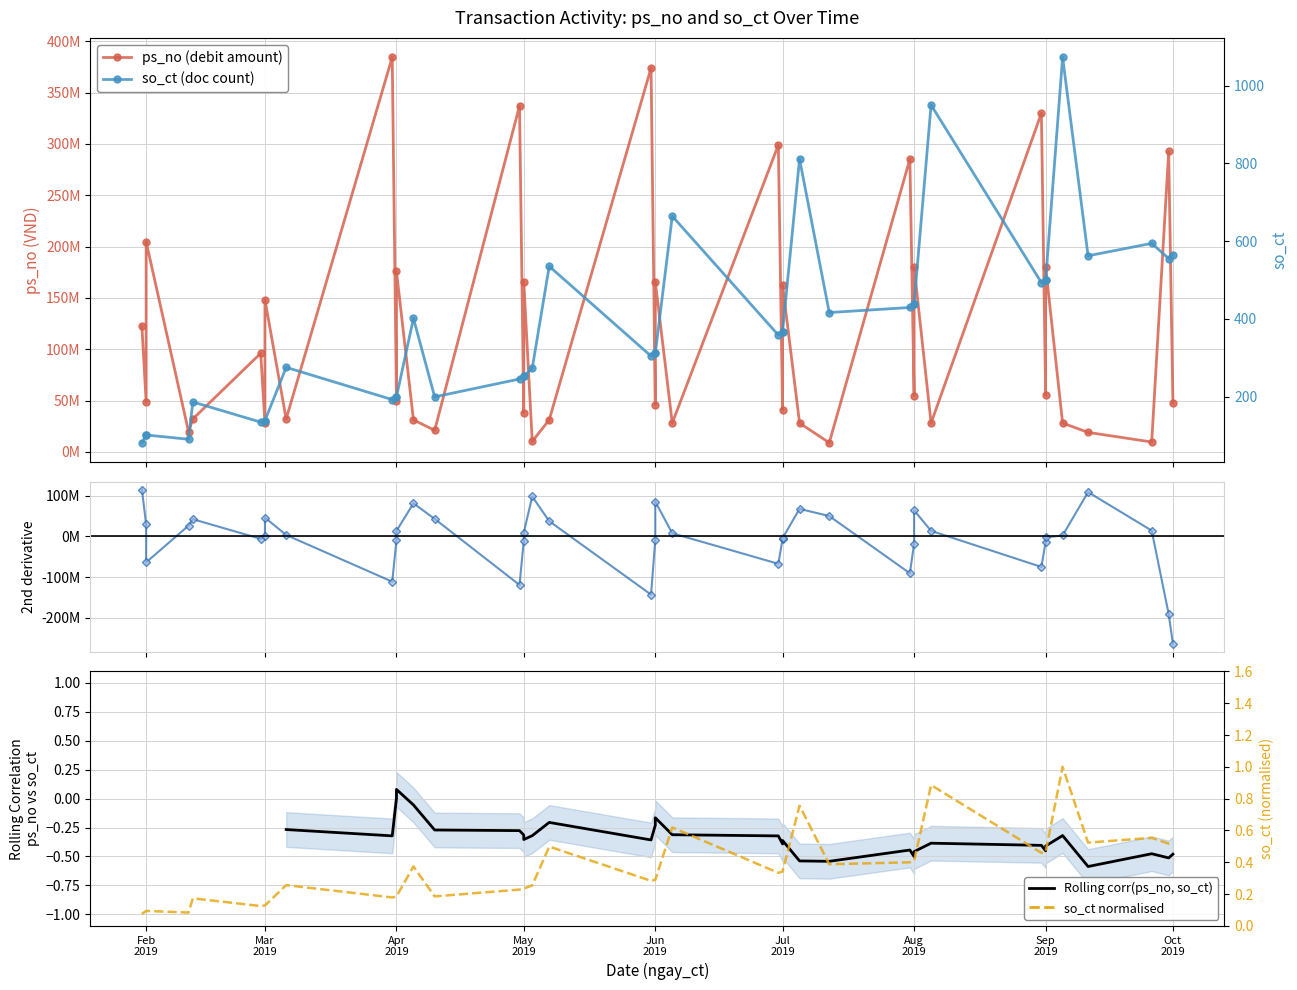

Where does the ps_no series first go above 49574590?

31/01/2019